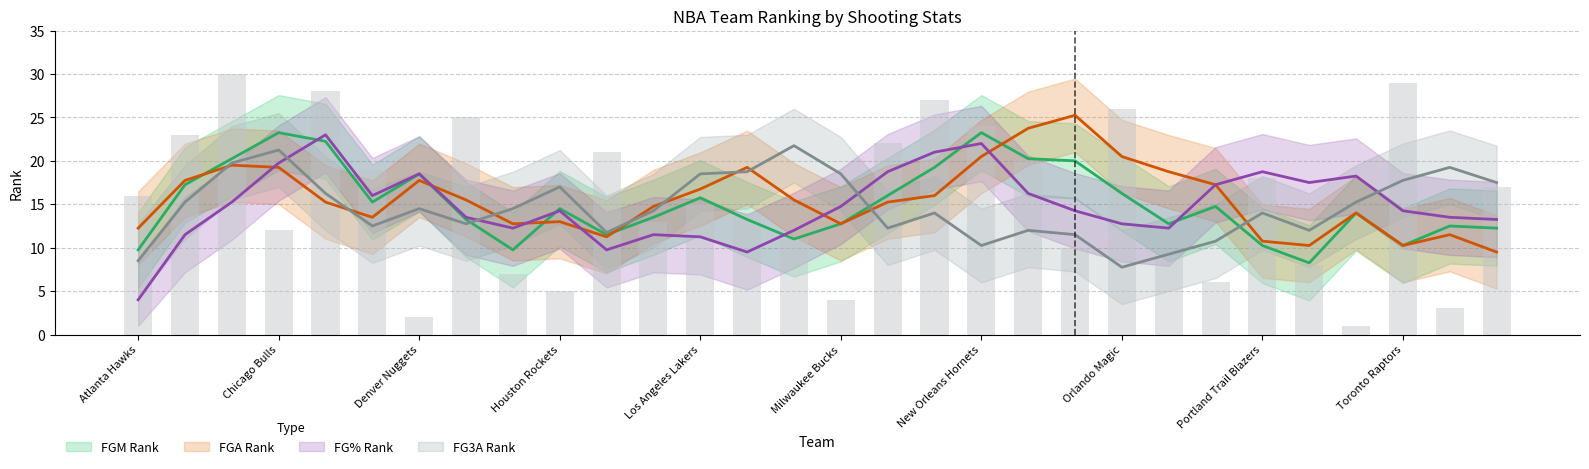

At how many categories does at least one series exceed 3?

30